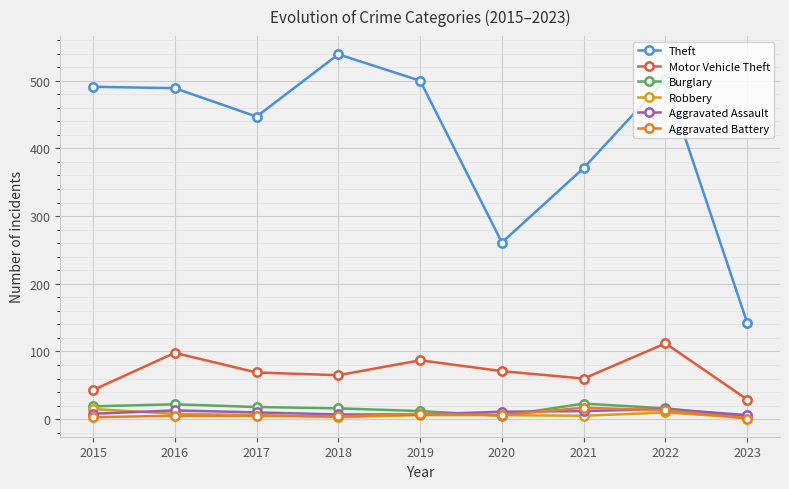

What is the total value across all series at 2016?

635